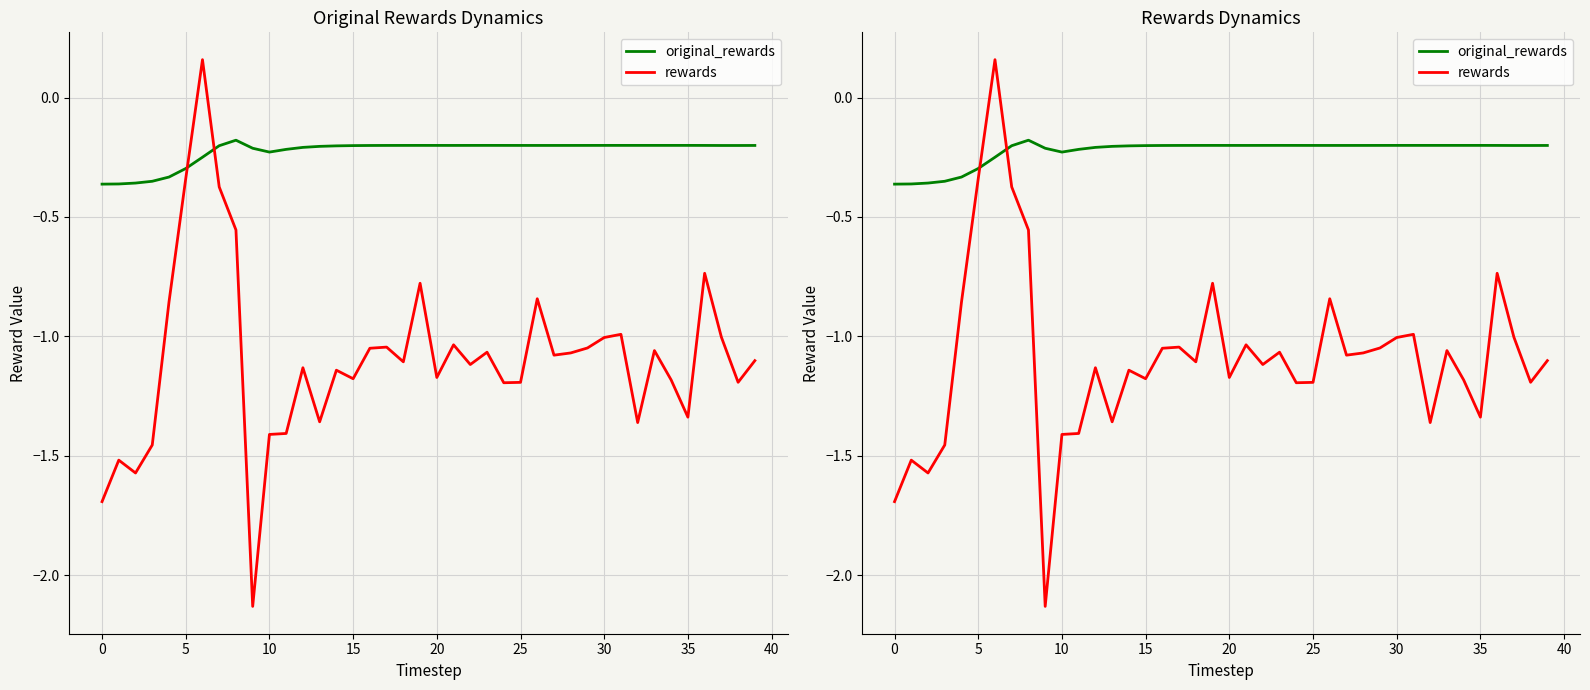

Which series changed the most between 40 and 17?

rewards